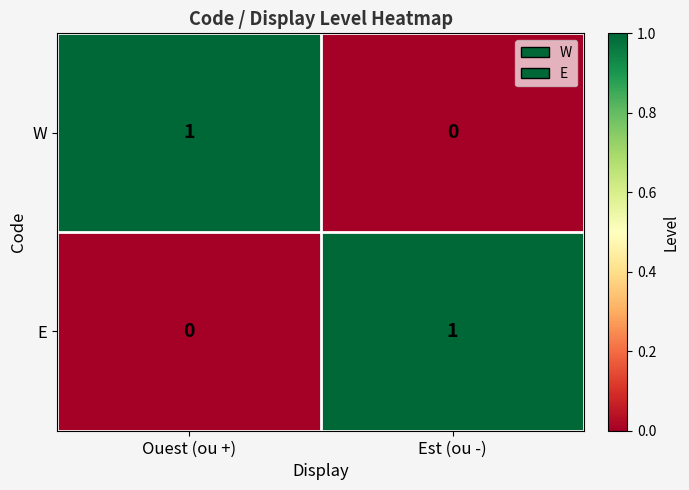

At which label does E reach its minimum?

Ouest (ou +)